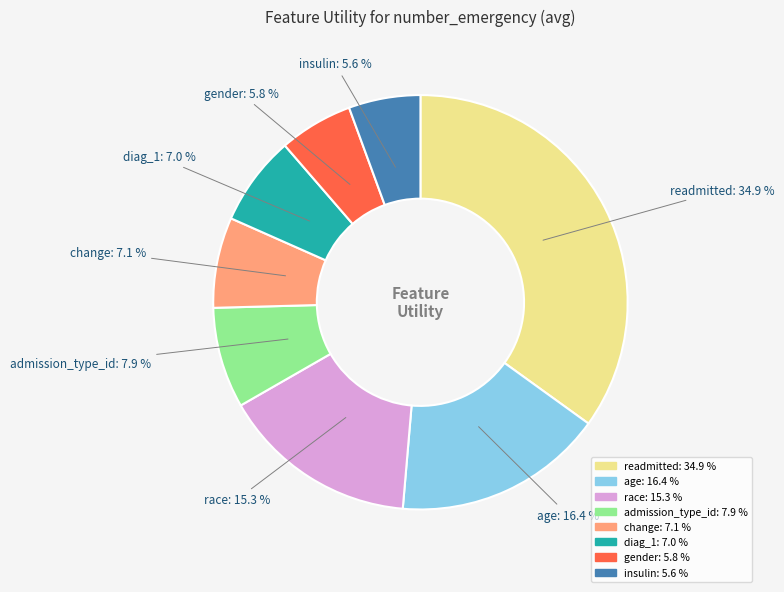

Is the sum of readmitted and gender greater than half?

No